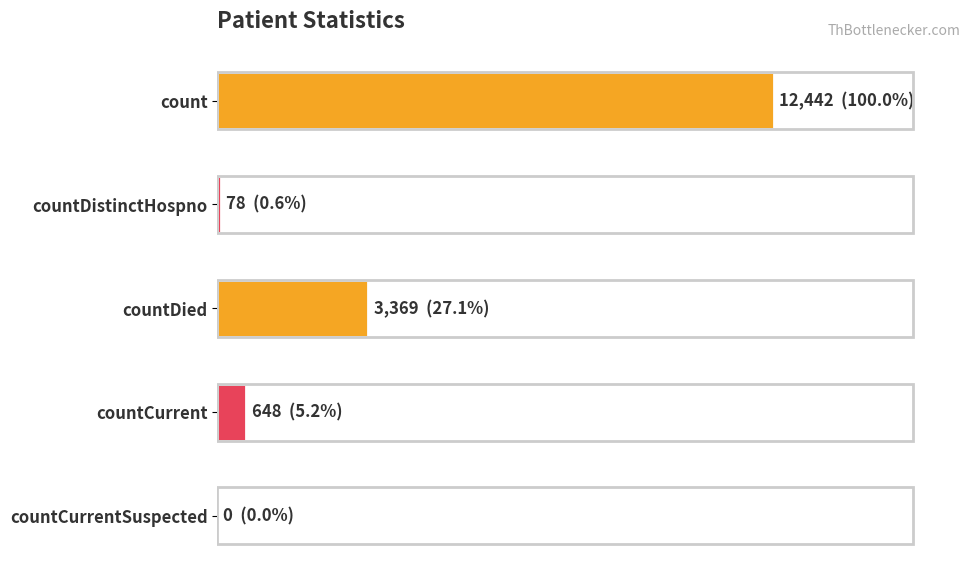

Are the bars horizontal?

Yes